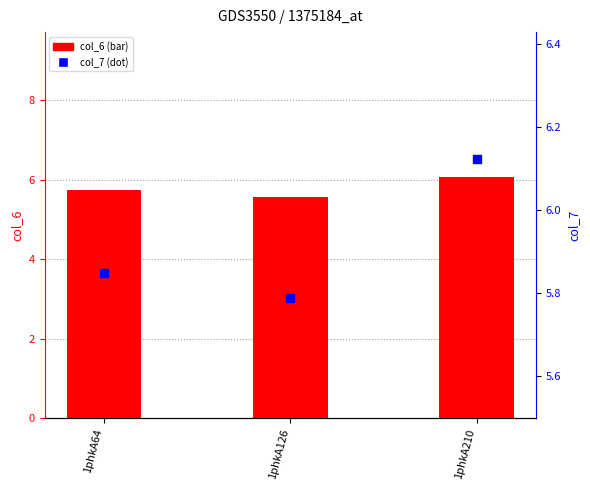

What are all the series names shown in the legend?

col_6, col_7